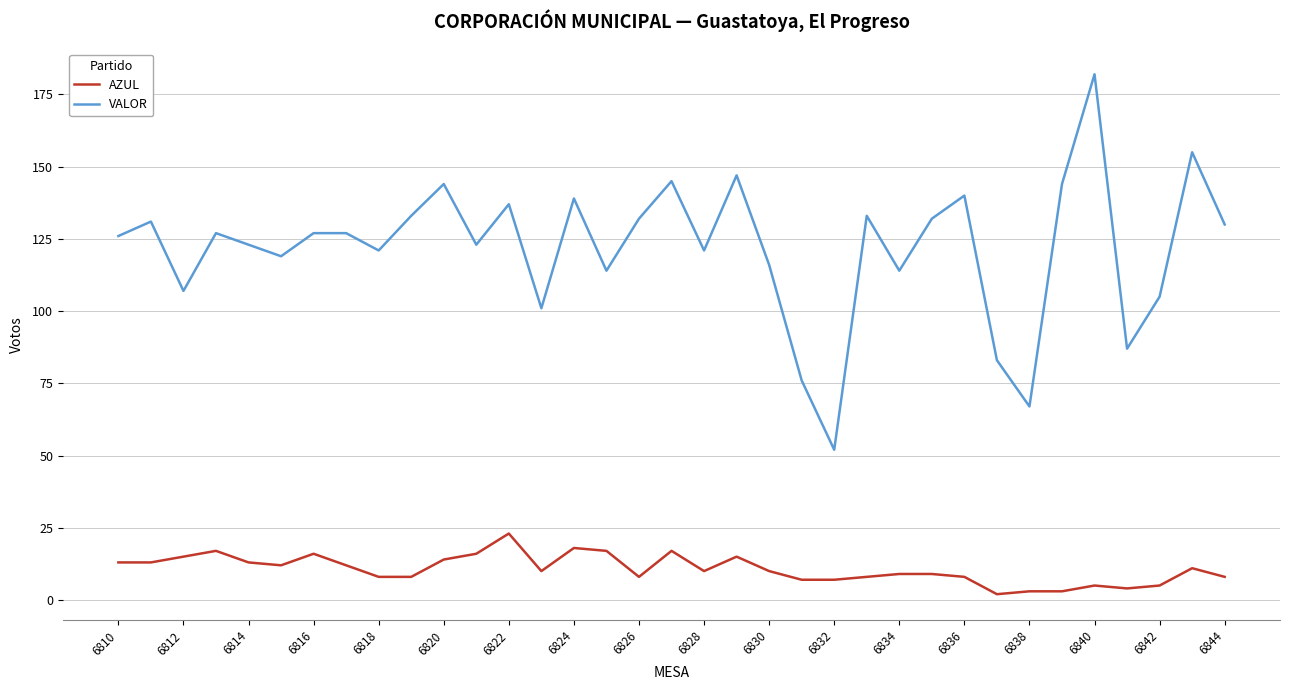

True or false: AZUL has more than 0 points higher than both neighbors.

True